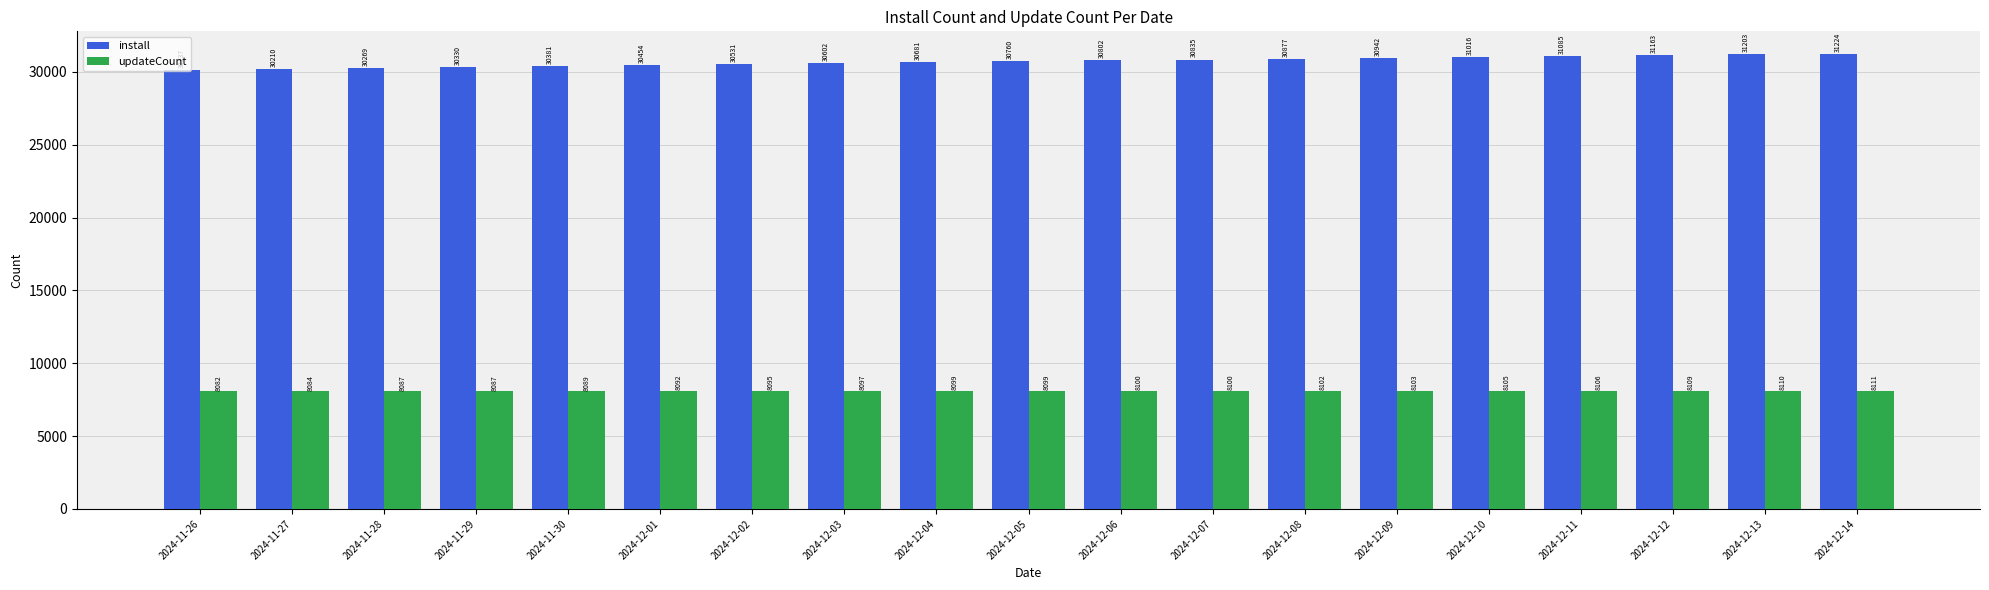

What is the difference between the second highest and second lowest values in the updateCount series?

26